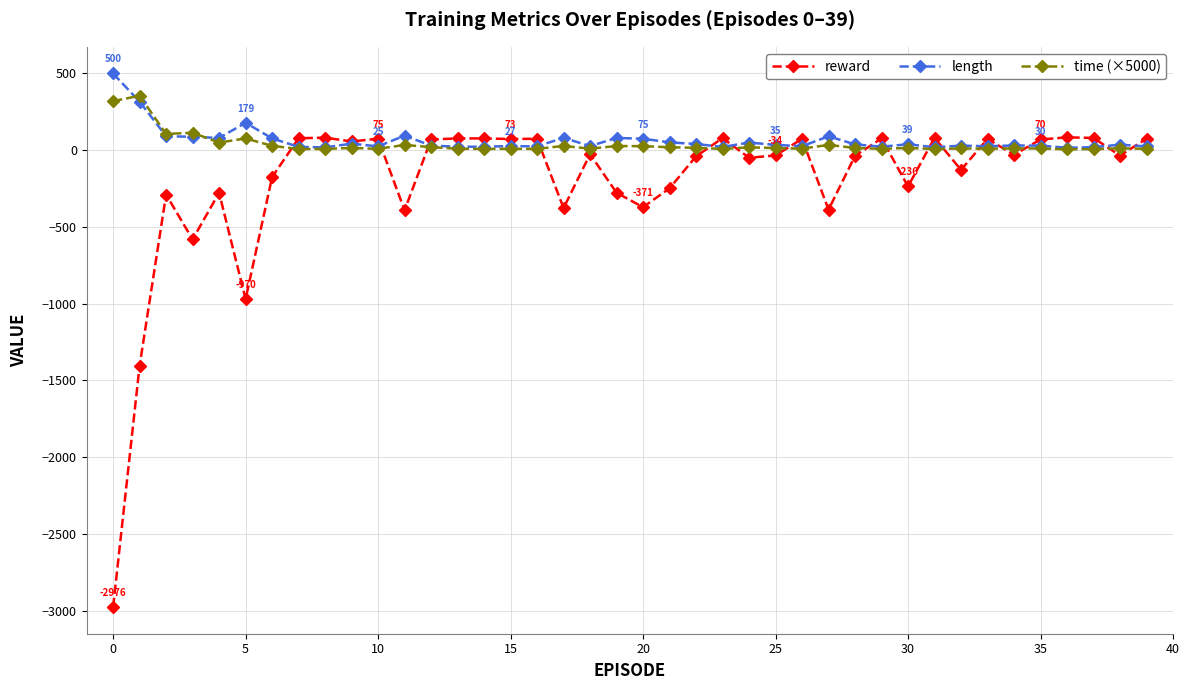

What is the difference between the maximum and minimum values in the length series?

484.0